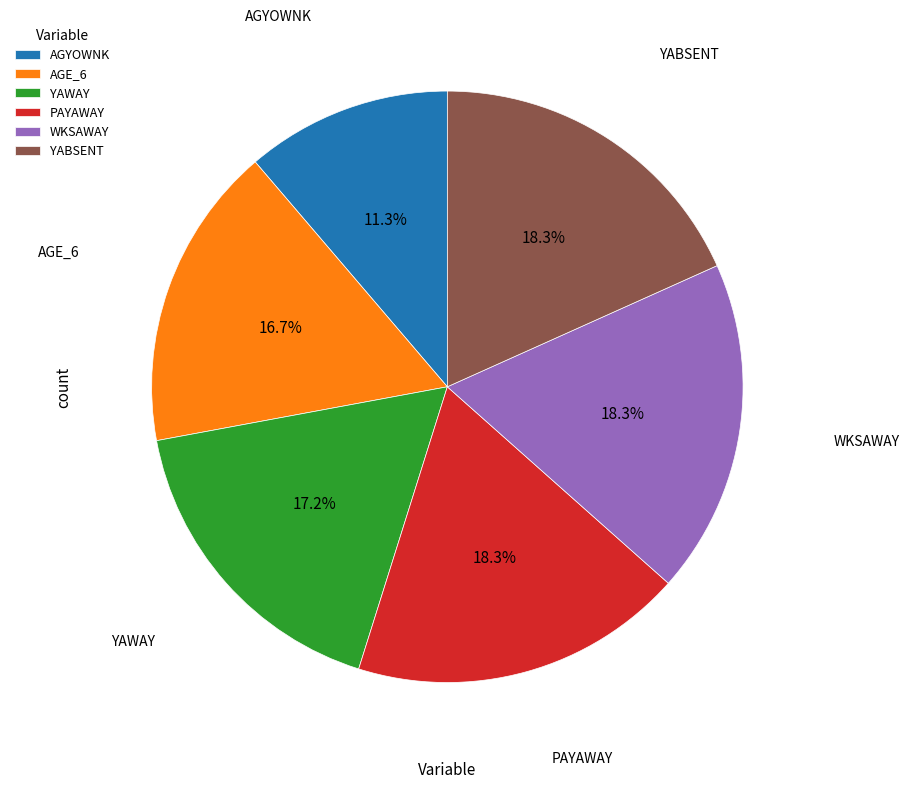

Between AGE_6 and PAYAWAY, which is larger?

PAYAWAY